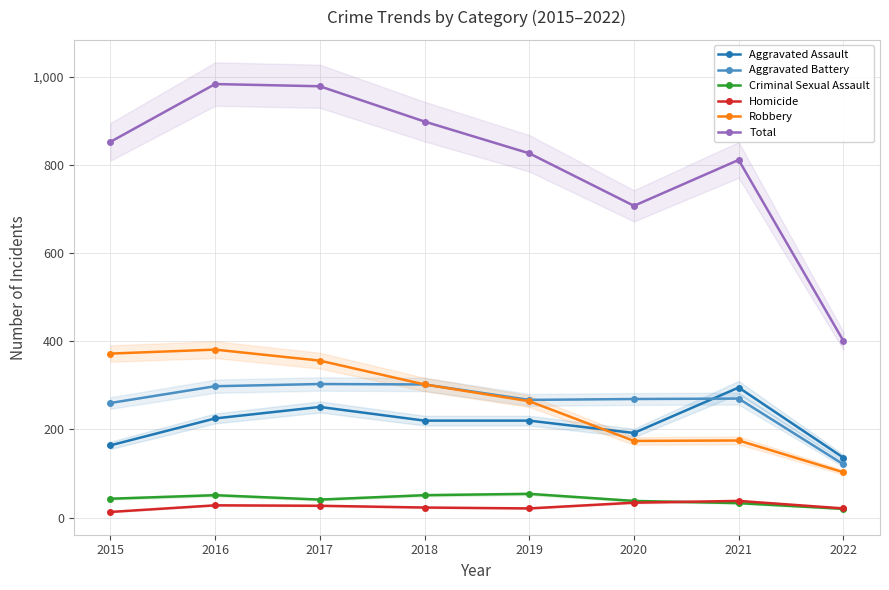

At how many categories does at least one series exceed 514?

7